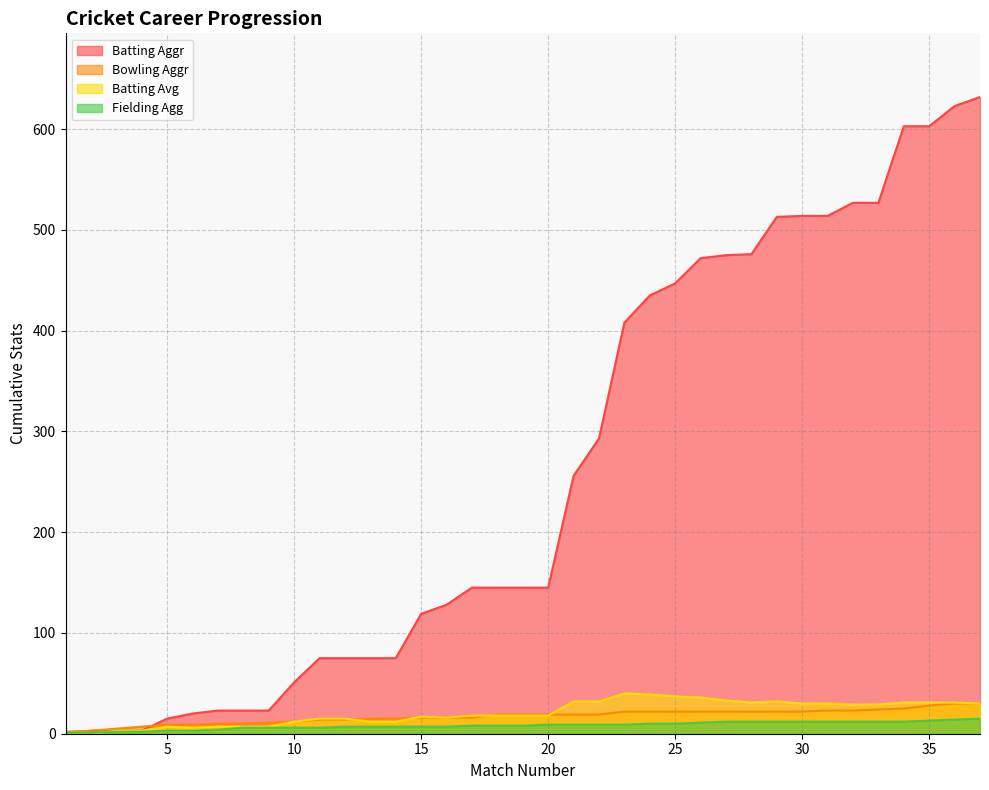

How many series are shown in this chart?

4